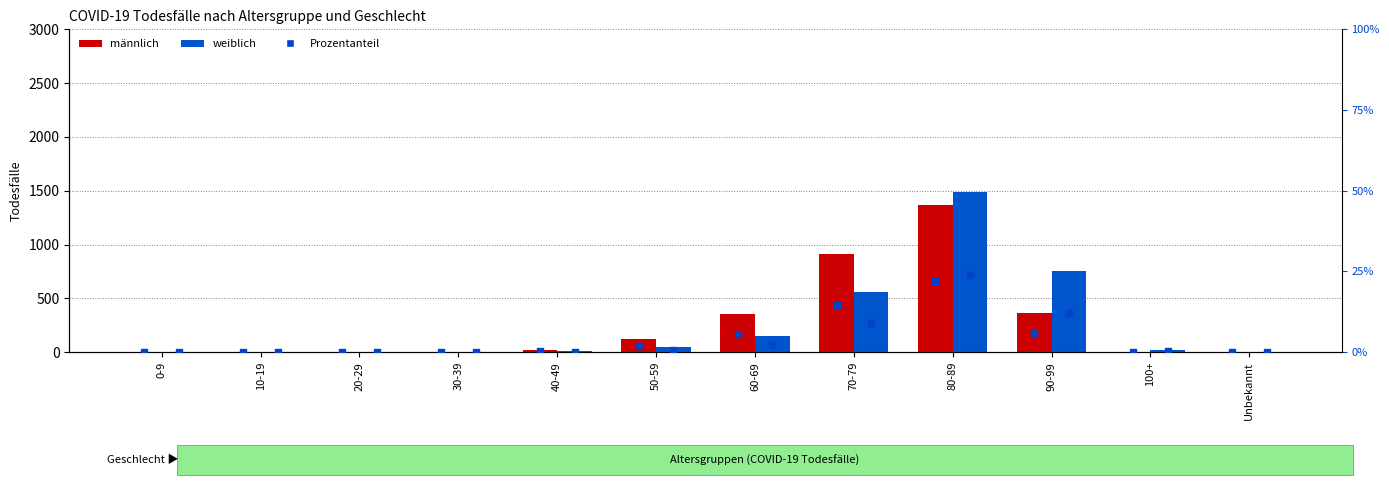

At how many categories does at least one series exceed 827?

2